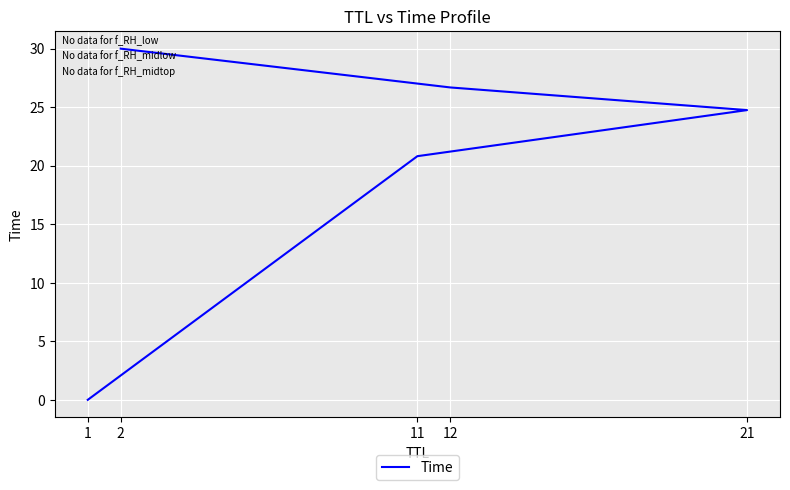

What is the maximum value shown in the chart?

30.0